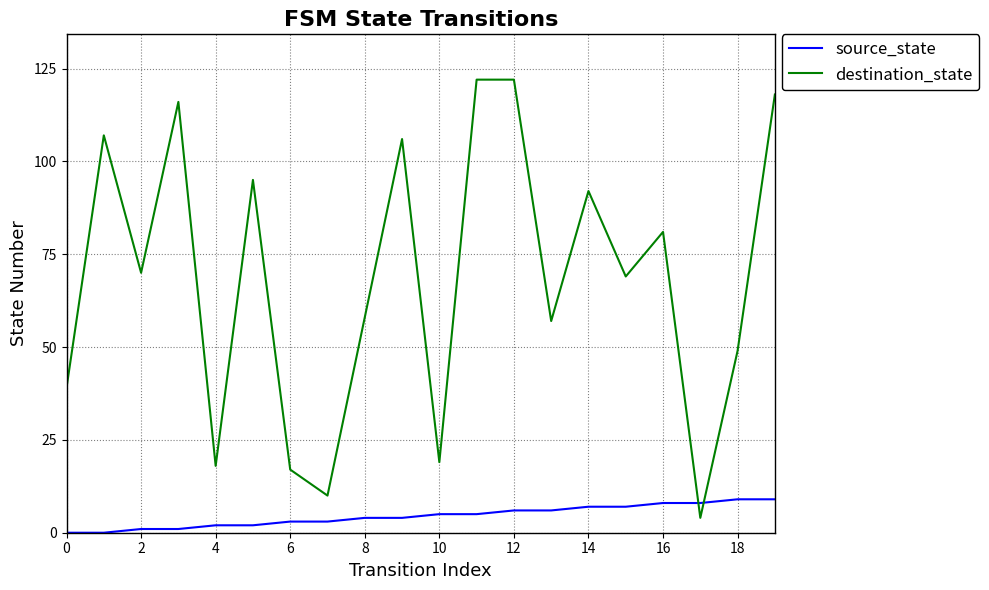

After their last crossing, which series has the higher values: source_state or destination_state?

destination_state